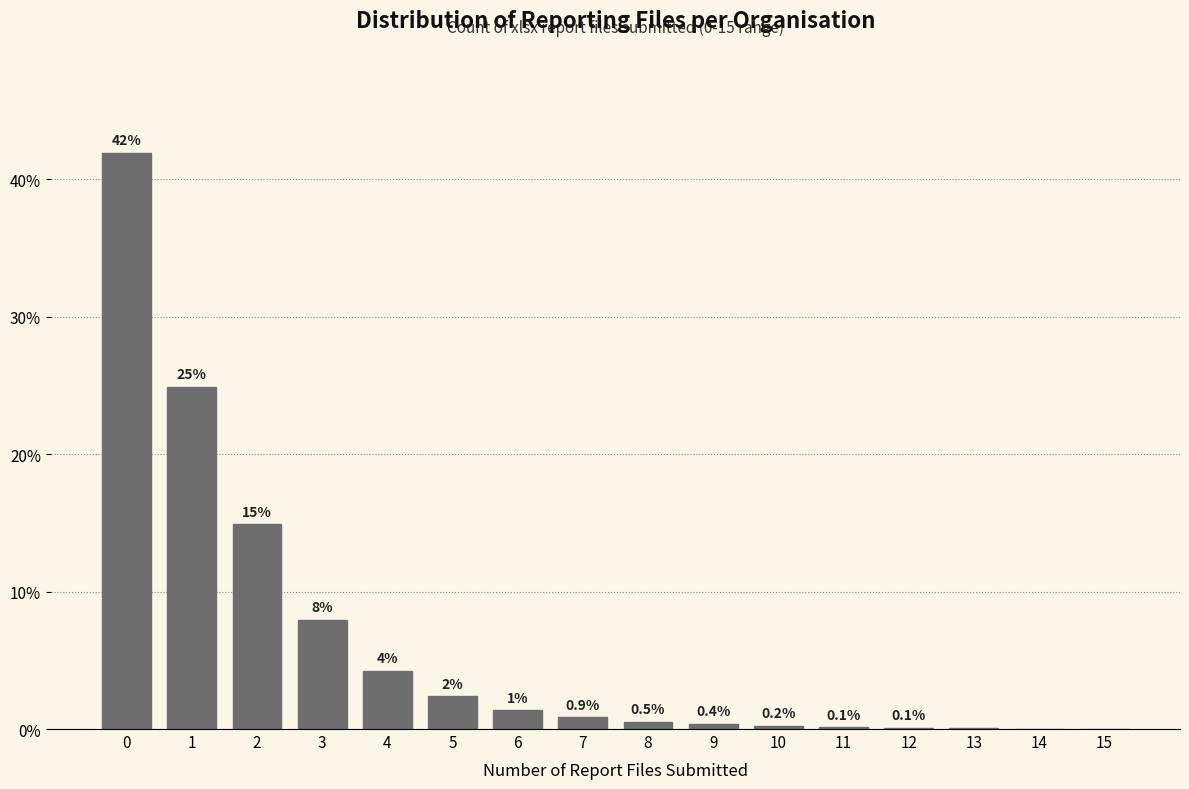

What is the greatest value displayed?

41.9